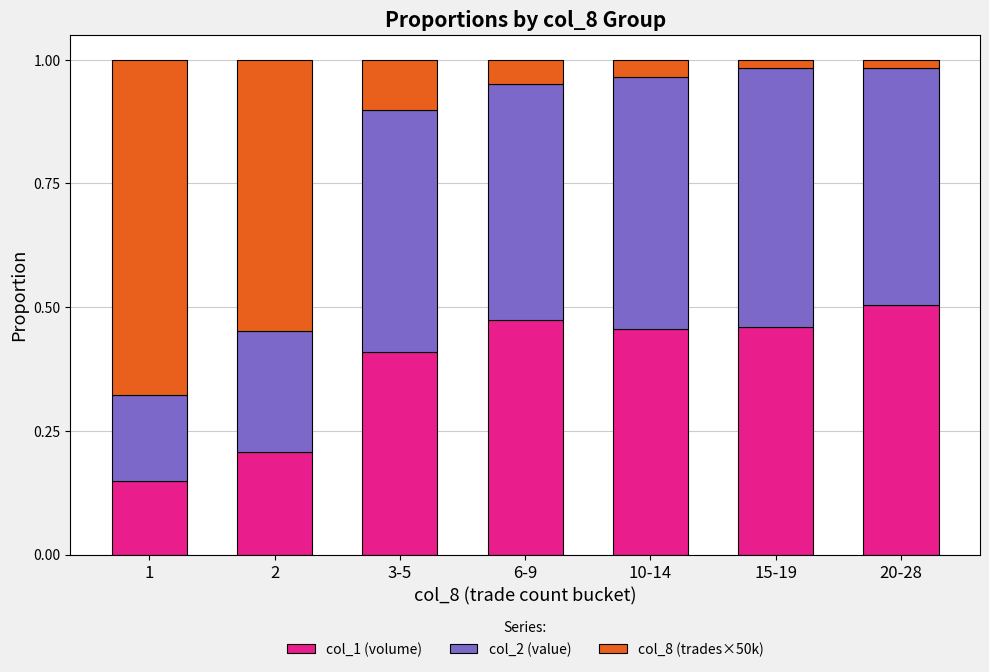

At which label does col_1 (volume) reach its peak?

20-28